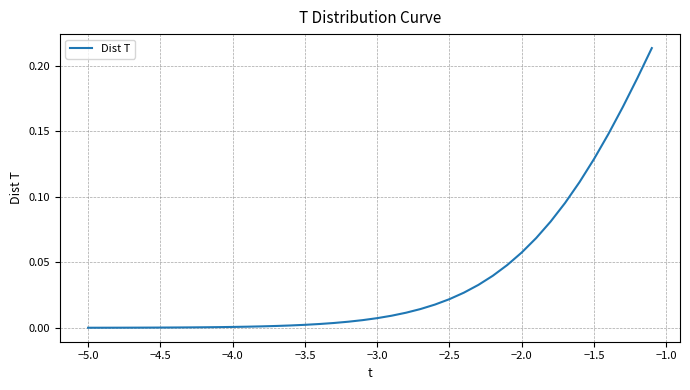

What is the sum of all values?

1.5